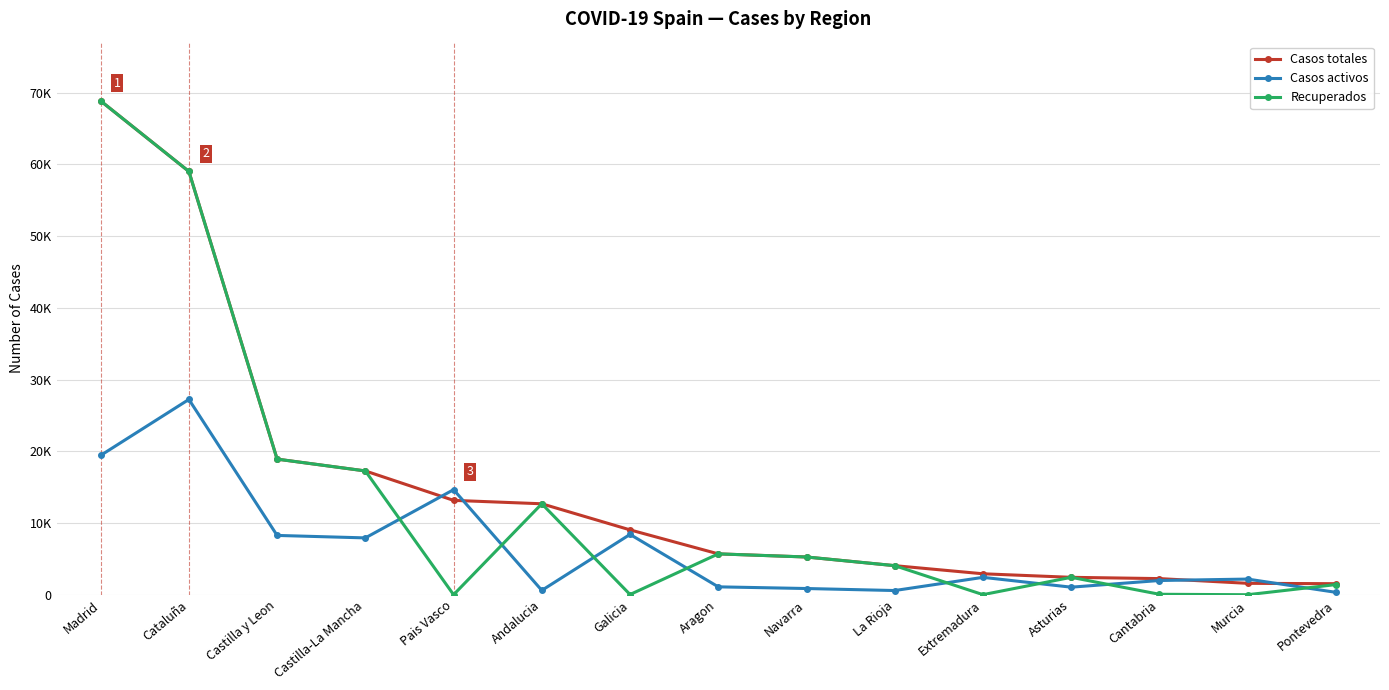

What are all the series names shown in the legend?

Casos totales, Casos activos, Recuperados